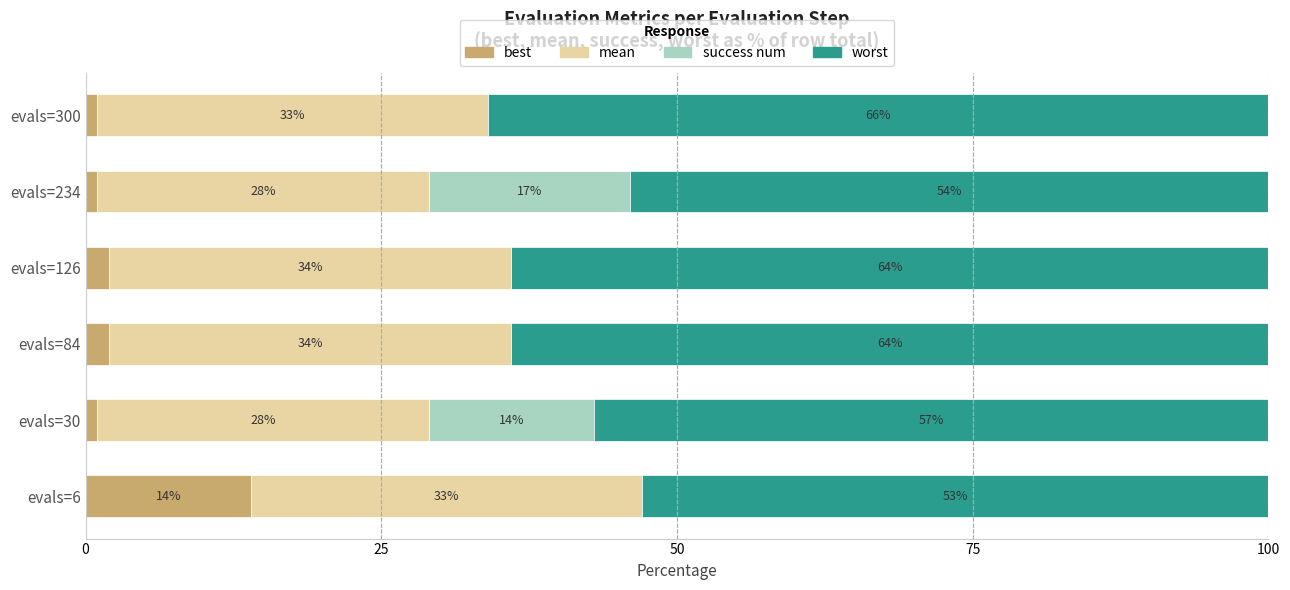

What is the sum of the best values at evals=84 and evals=300?

3